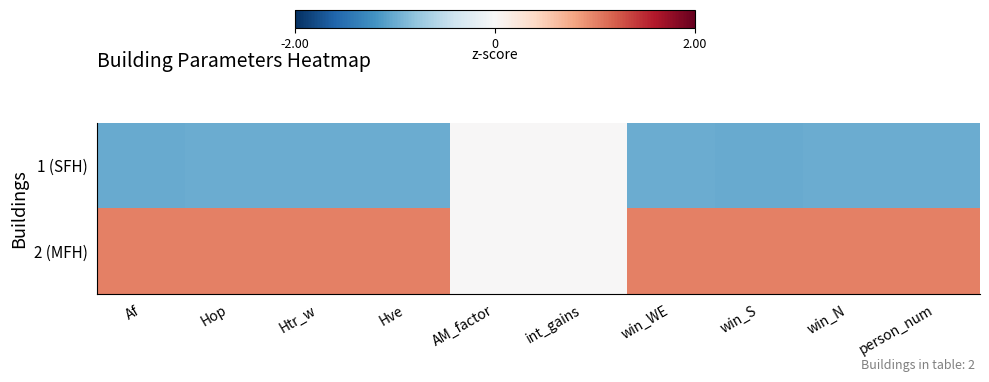

Reading left to right, transcribe all the data shown in this chart.

1 (SFH): Af=-1.0	Hop=-1.0	Htr_w=-1.0	Hve=-1.0	AM_factor=0.0	int_gains=0.0	win_WE=-1.0	win_S=-1.0	win_N=-1.0	person_num=-1.0
2 (MFH): Af=1.0	Hop=1.0	Htr_w=1.0	Hve=1.0	AM_factor=0.0	int_gains=0.0	win_WE=1.0	win_S=1.0	win_N=1.0	person_num=1.0